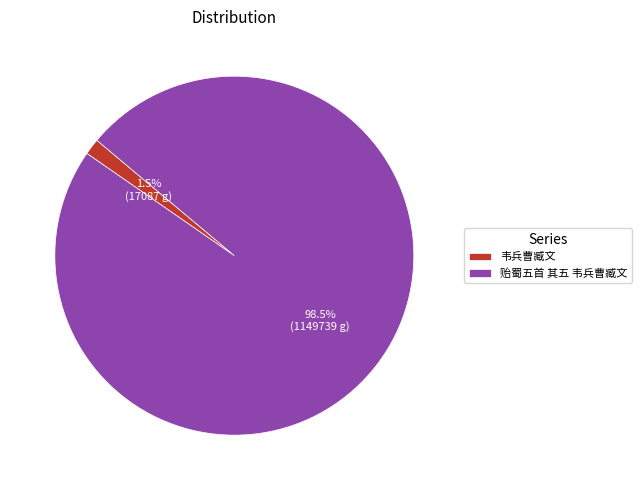

How many segments does this pie chart have?

2